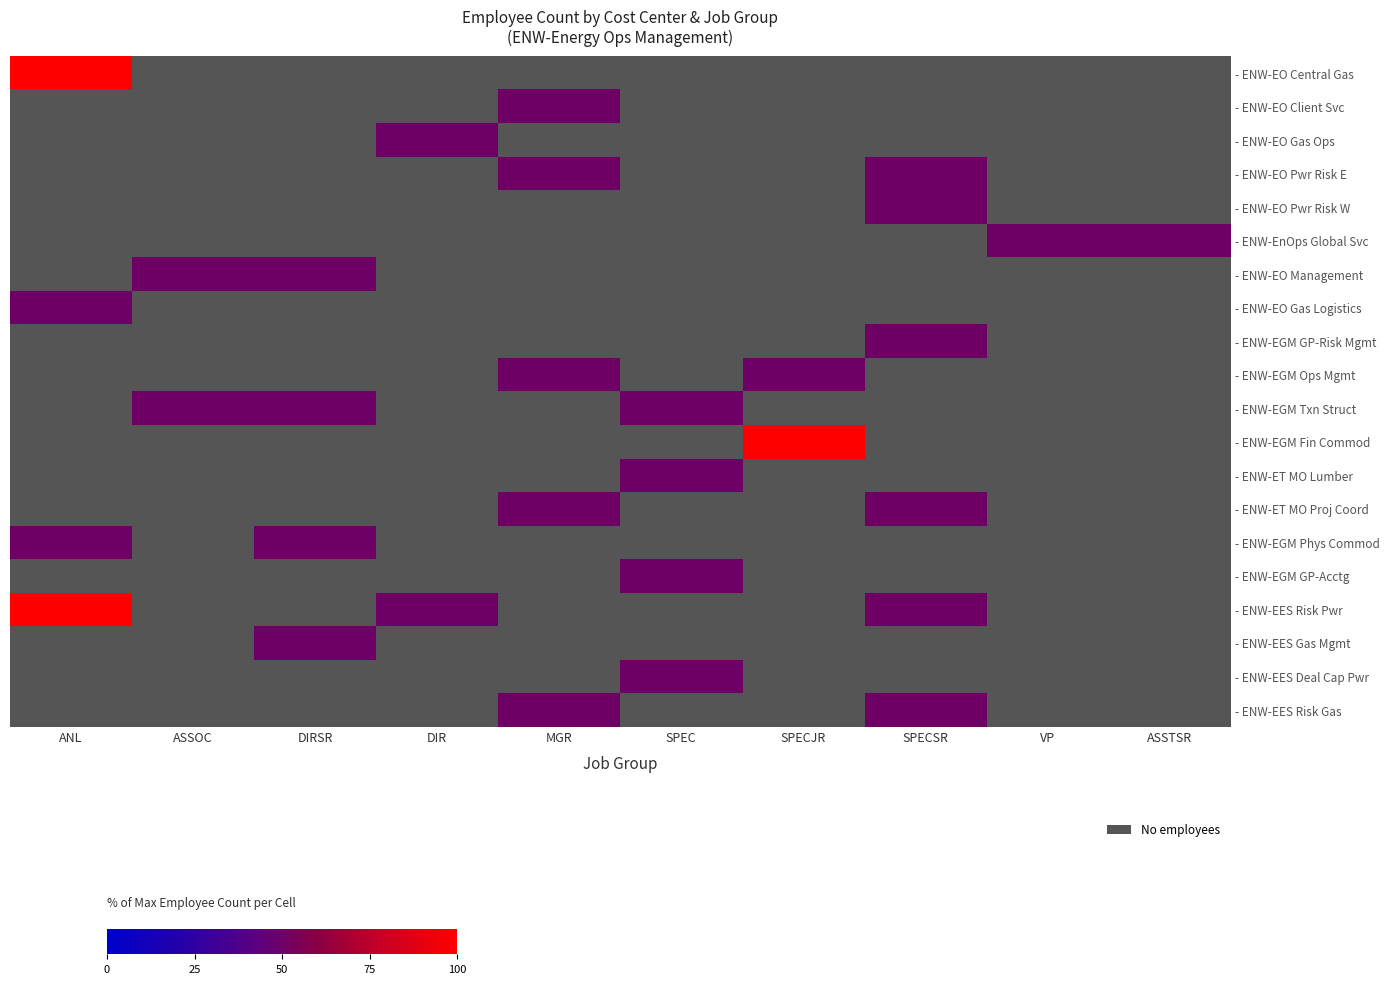

What is the spread (max minus min) of values at ASSOC?

50